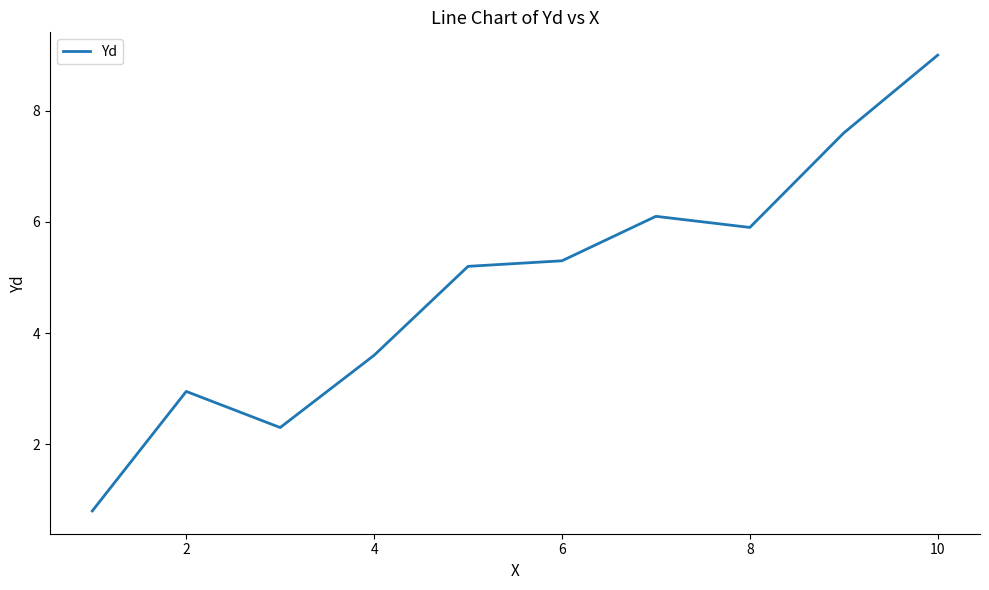

What is the difference between the maximum and minimum values?

8.2